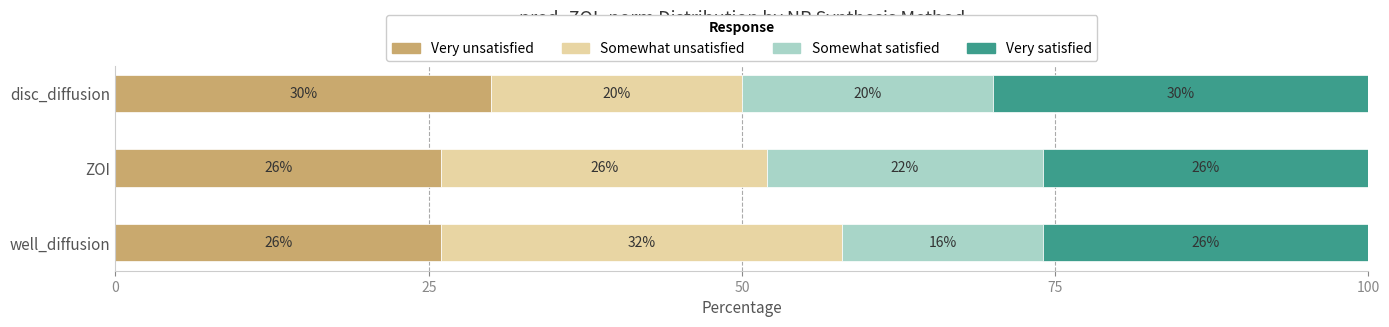

What is the lowest value of the Very unsatisfied series?

26